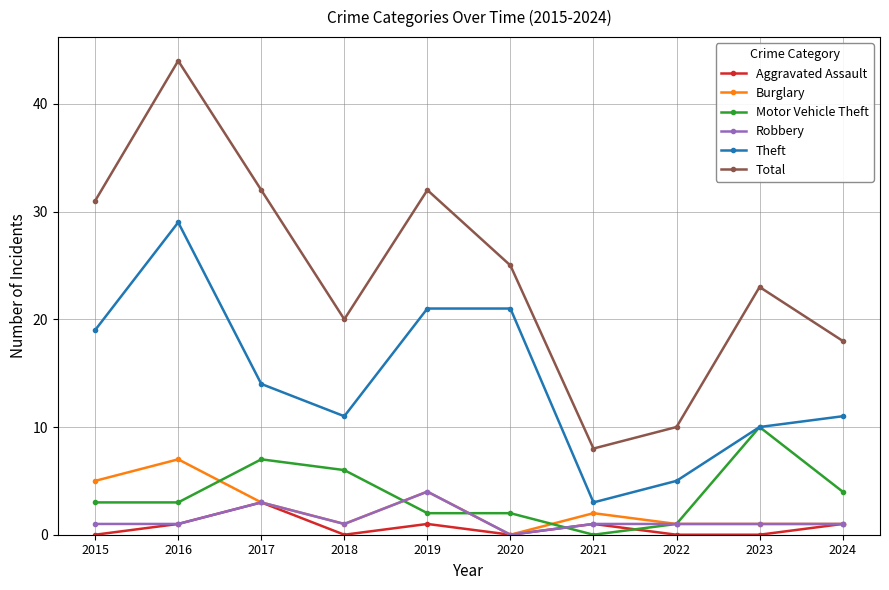

True or false: Motor Vehicle Theft and Total intersect in this chart.

False